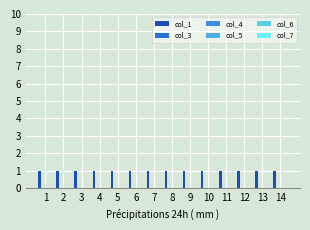

What is the average value of the col_1 series?

1